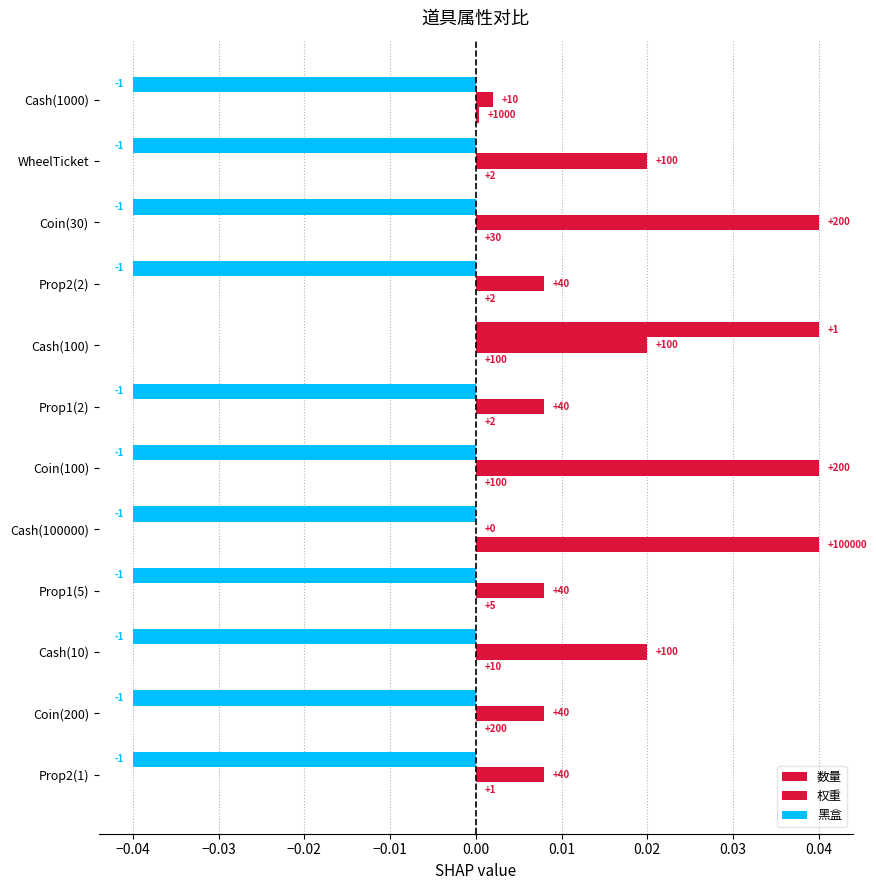

What are all the series names shown in the legend?

数量, 权重, 黑盒